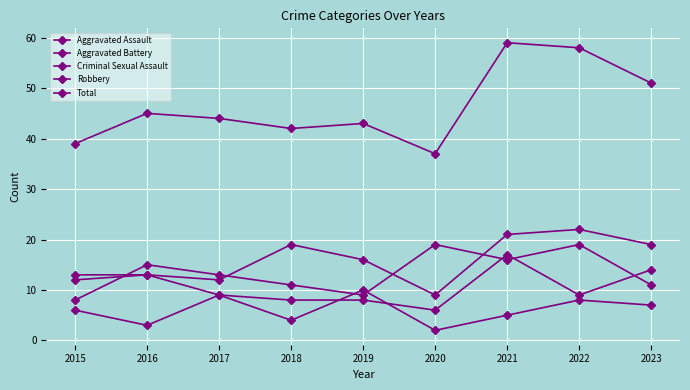

Reading left to right, transcribe all the data shown in this chart.

Aggravated Assault: 12	13	12	19	16	9	21	22	19
Aggravated Battery: 13	13	9	8	8	6	17	9	14
Criminal Sexual Assault: 6	3	9	4	10	2	5	8	7
Robbery: 8	15	13	11	9	19	16	19	11
Total: 39	45	44	42	43	37	59	58	51